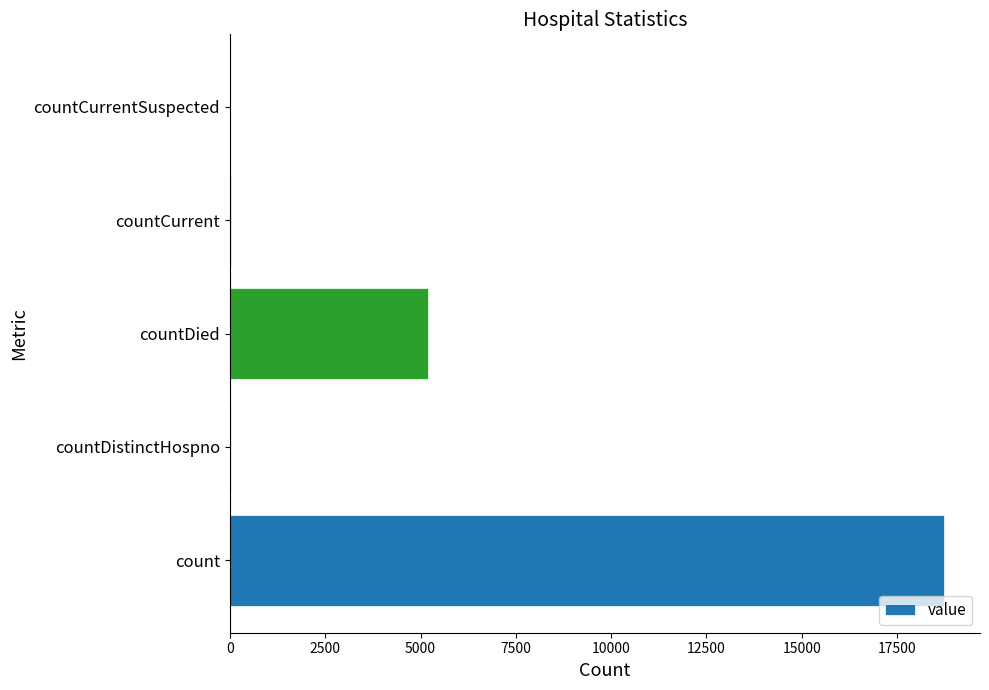

At which label is the value closest to 9368?

countDied